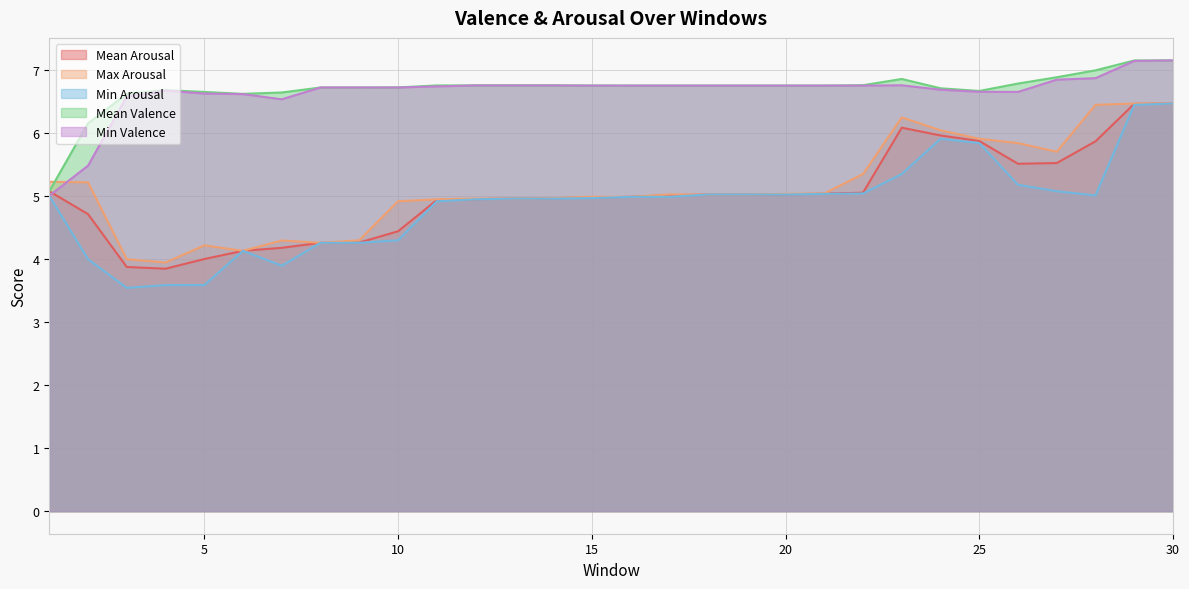

At which category does Mean Arousal reach its first local peak?

23